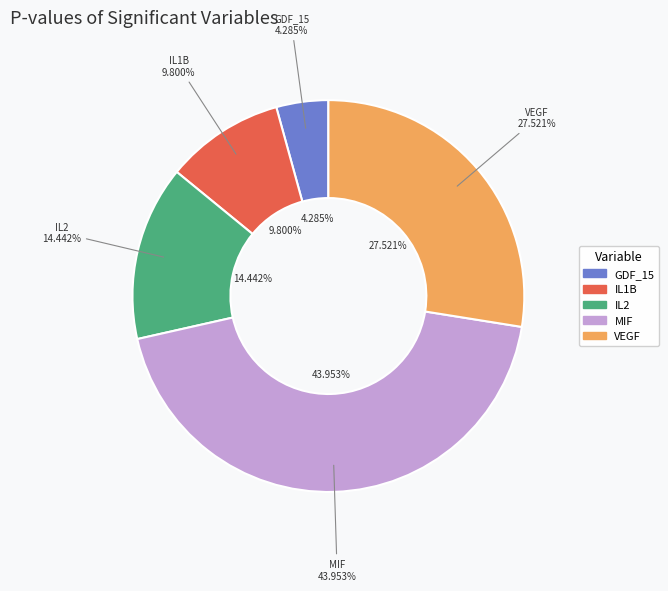

Is it true that VEGF is 28% of the pie?

True